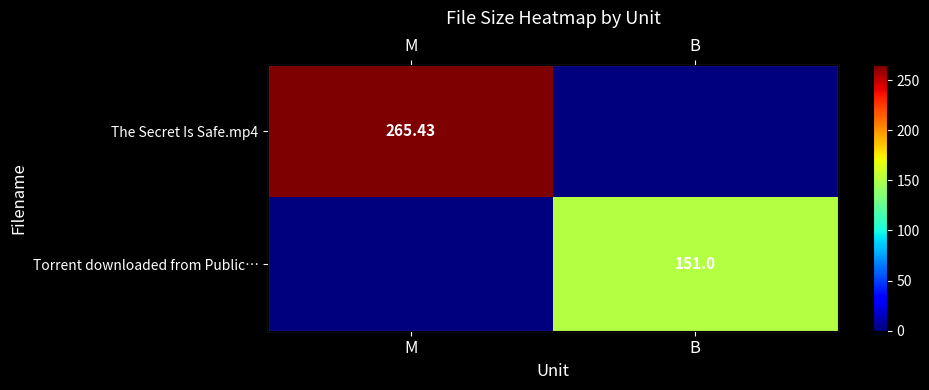

Which category has the lowest value across all series?

B